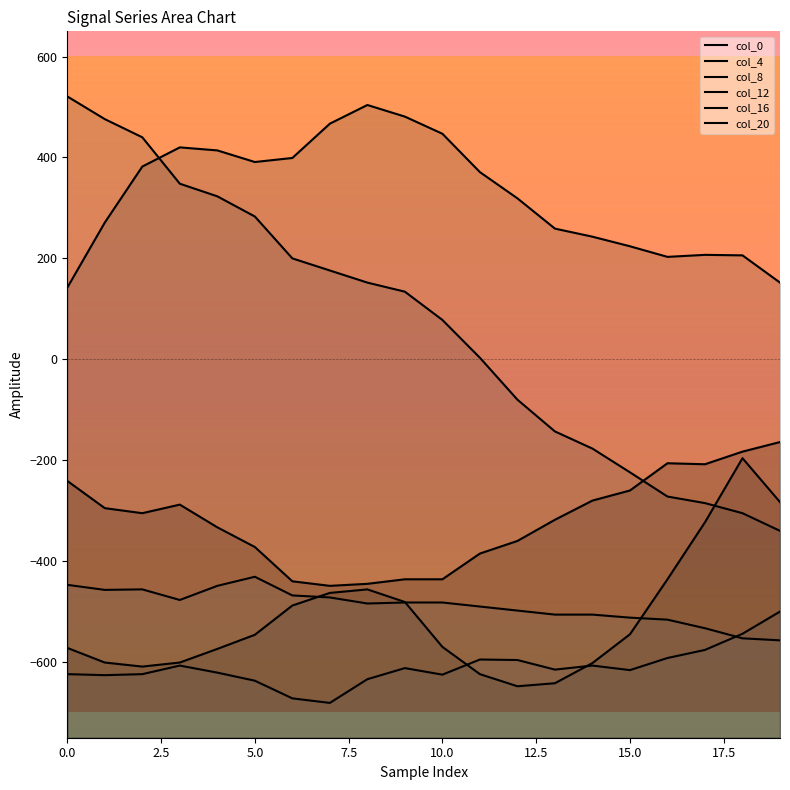

At how many categories does at least one series exceed -244?

20